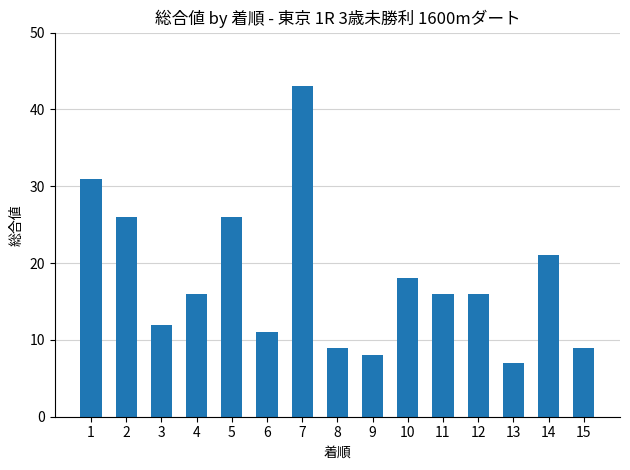

Read the value at 5.

26